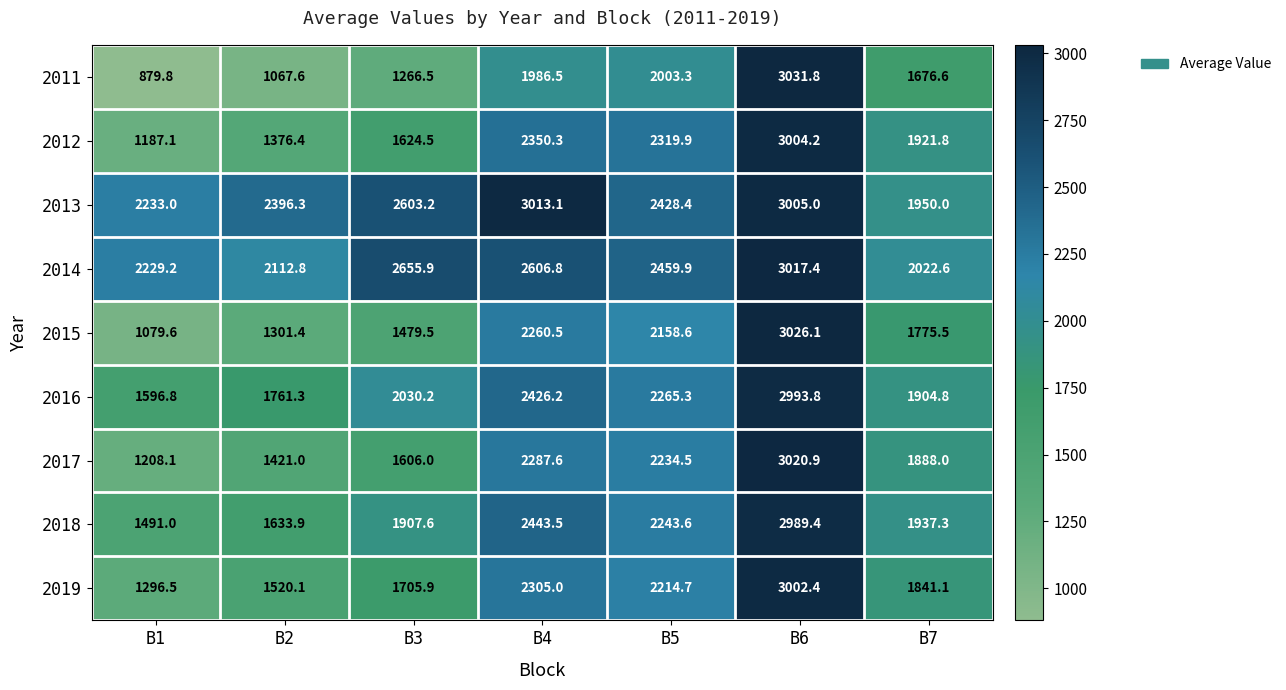

List the series in order of their peak value, lowest first.

2018, 2016, 2019, 2012, 2013, 2014, 2017, 2015, 2011